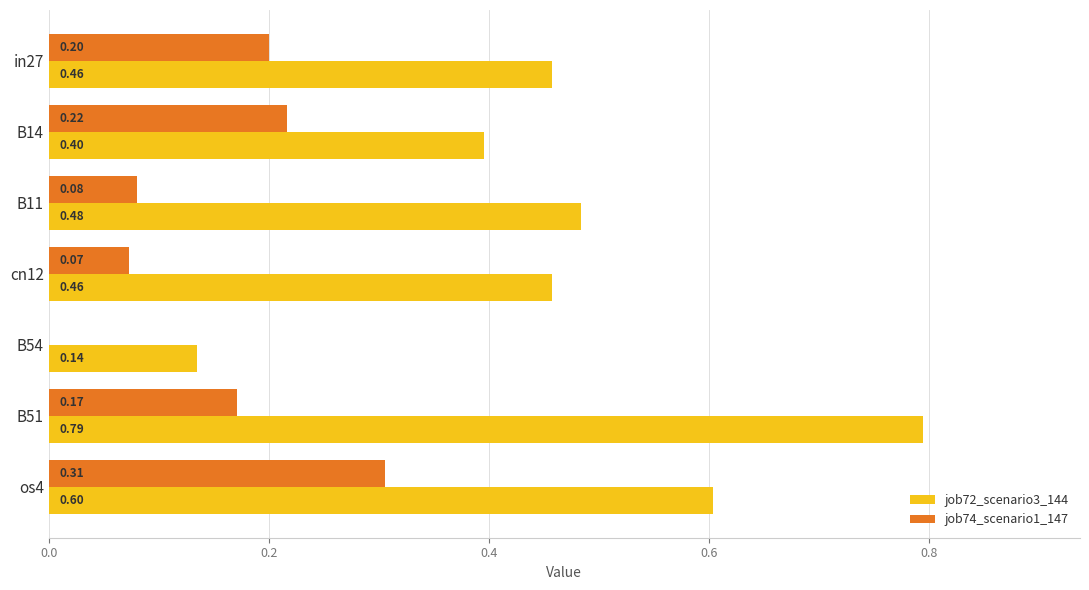

What is the sum of all job72_scenario3_144 values?

3.3